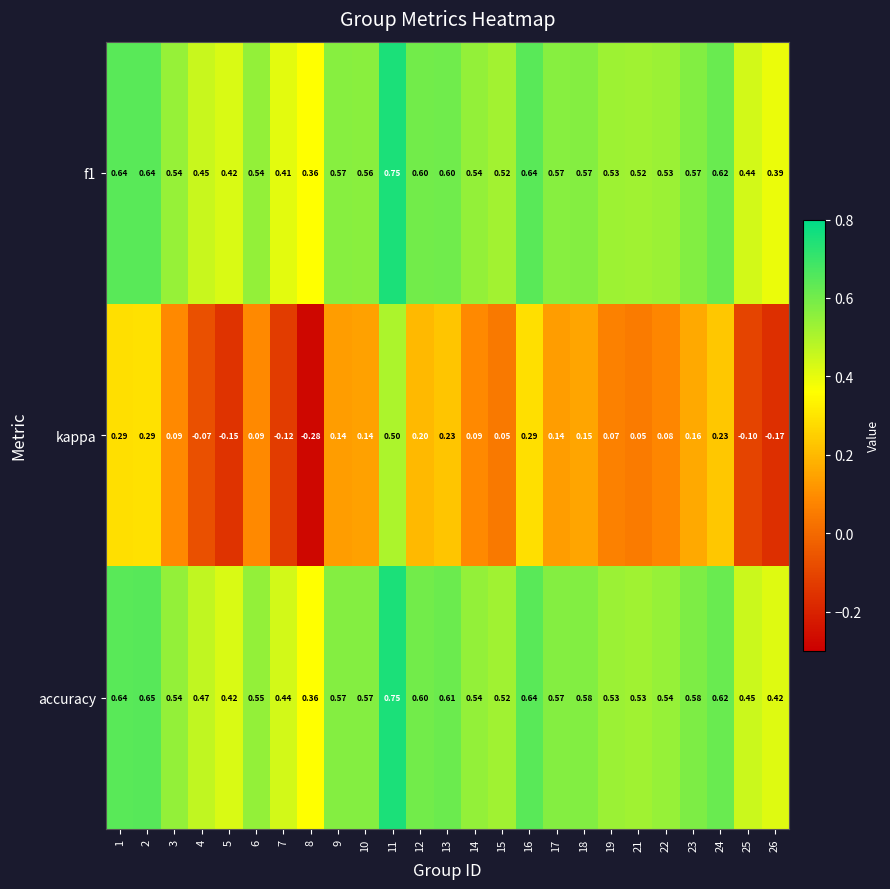

How many data points in kappa are less than 0?

6